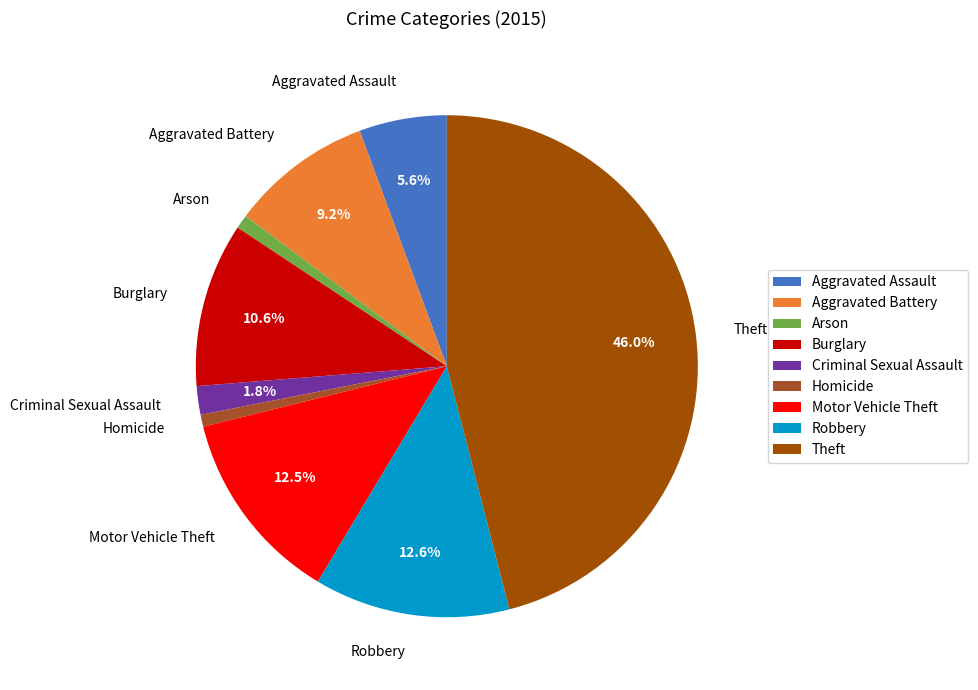

What is the ratio of the value at Burglary to the value at Theft?

0.2